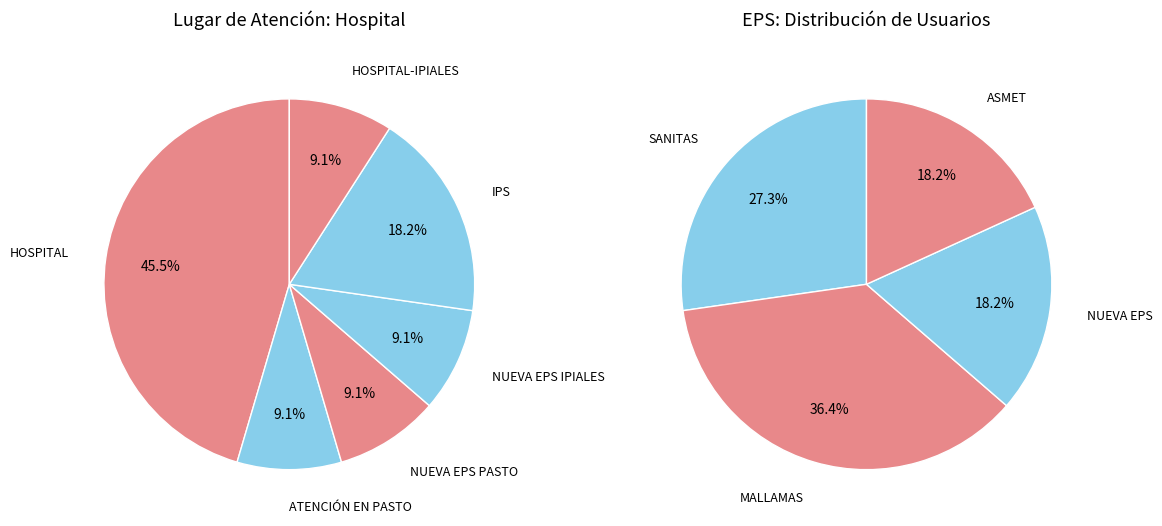

What percentage is the NUEVA EPS slice, to the nearest percent?

18%